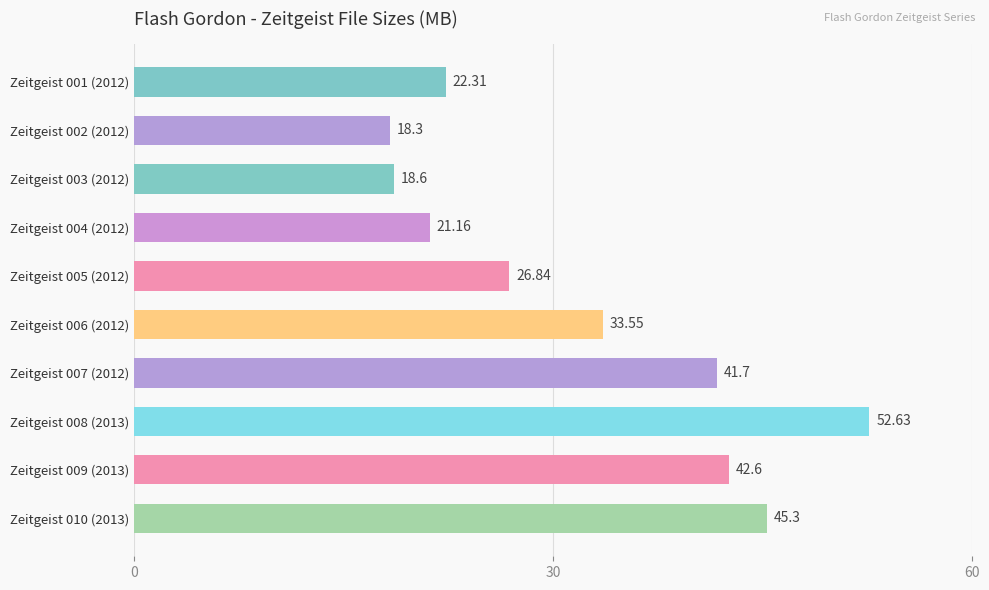

Between Zeitgeist 008 (2013) and Zeitgeist 007 (2012), which is larger?

Zeitgeist 008 (2013)